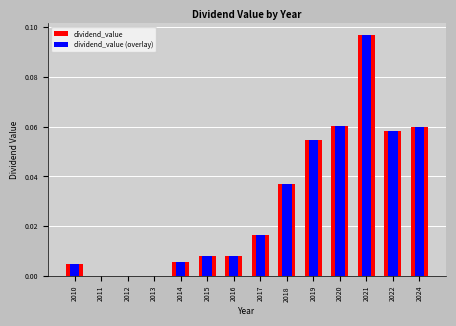

Reading left to right, list all the values displayed in this chart.

dividend_value: 0.0	0.0	0.0	0.0	0.0	0.0	0.0	0.0	0.0	0.1	0.1	0.1	0.1	0.1
dividend_value (overlay): 0.0	0.0	0.0	0.0	0.0	0.0	0.0	0.0	0.0	0.1	0.1	0.1	0.1	0.1